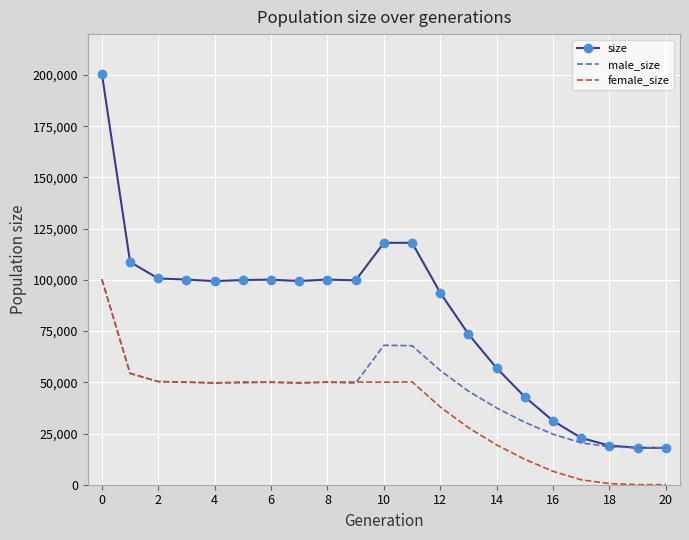

How many distinct data groups are displayed?

3